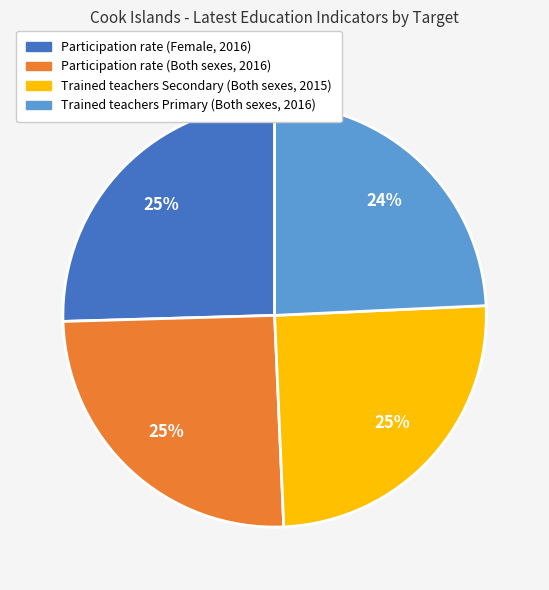

Combined, do Participation rate (Both sexes, 2016) and Participation rate (Female, 2016) account for over 50%?

Yes